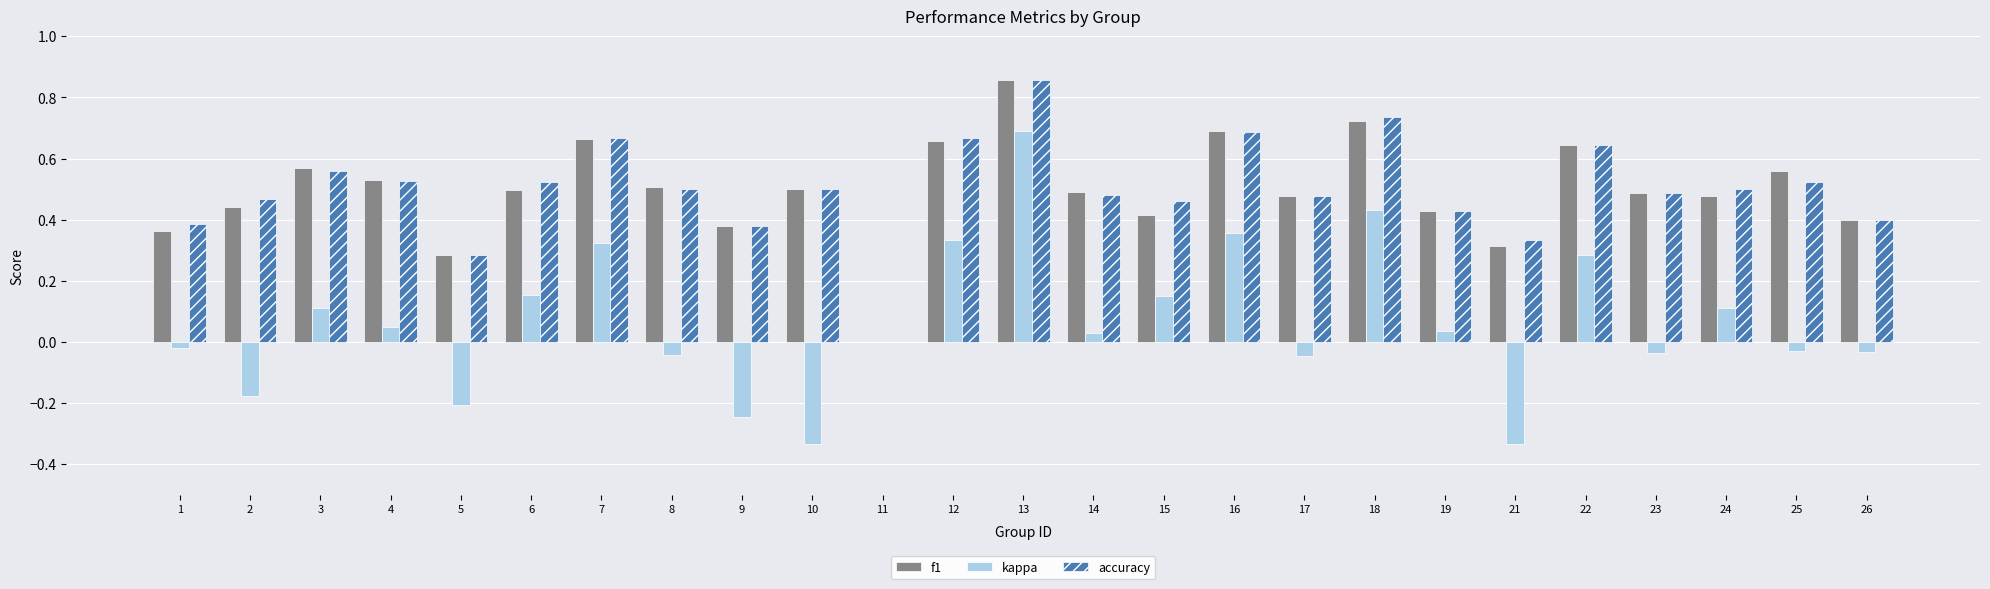

What is the total value across all series at 6?

1.2